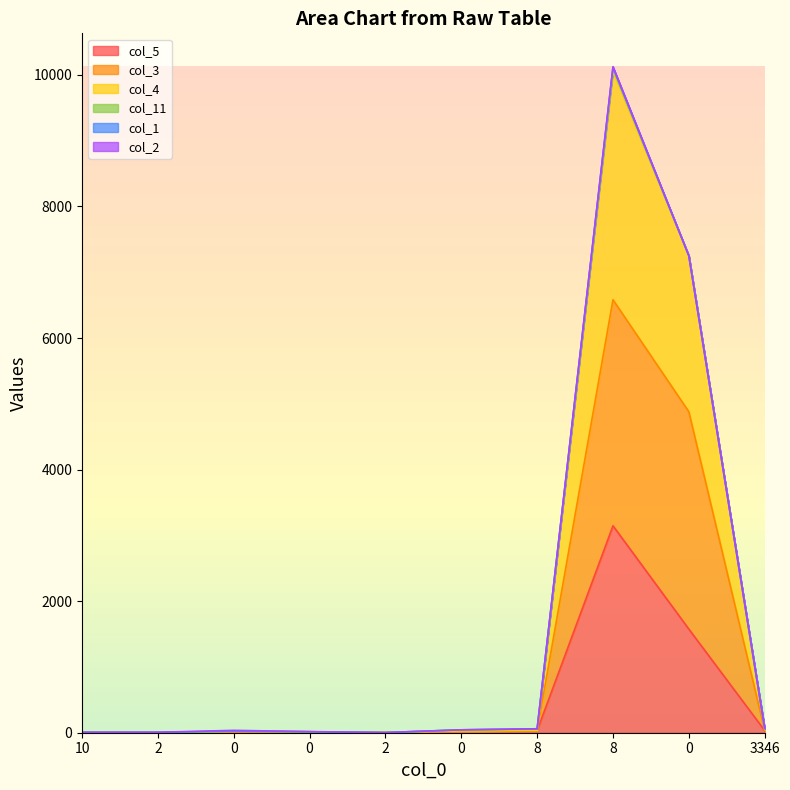

How many values in the col_3 series exceed 20?

4